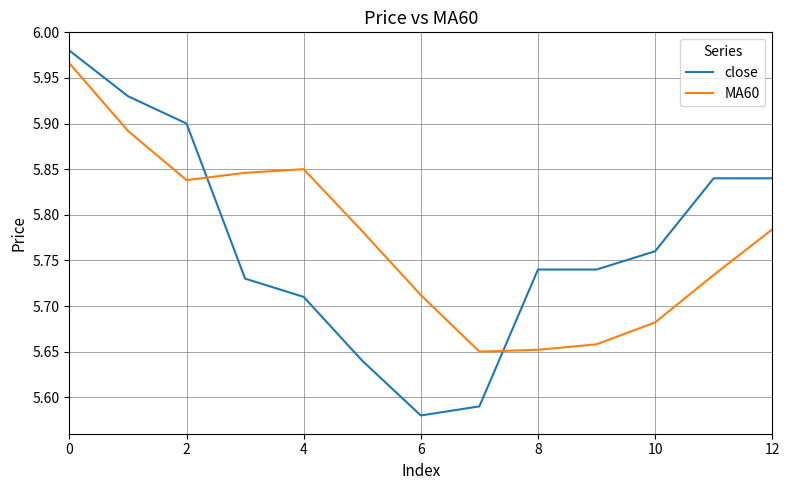

How many distinct data groups are displayed?

2